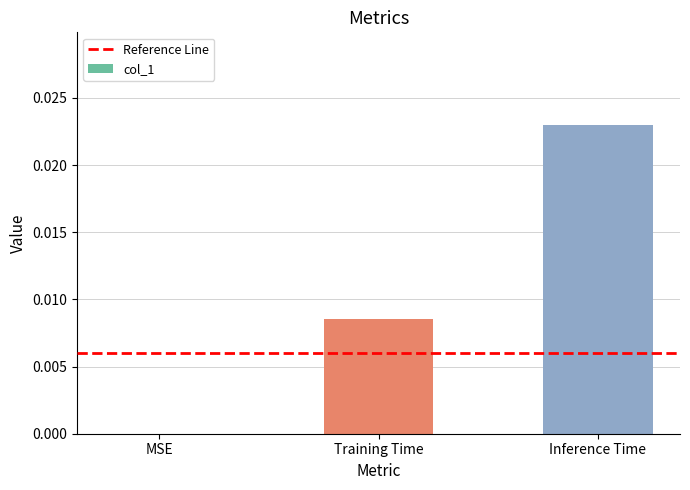

At which category does the chart reach its peak across all series?

Inference Time